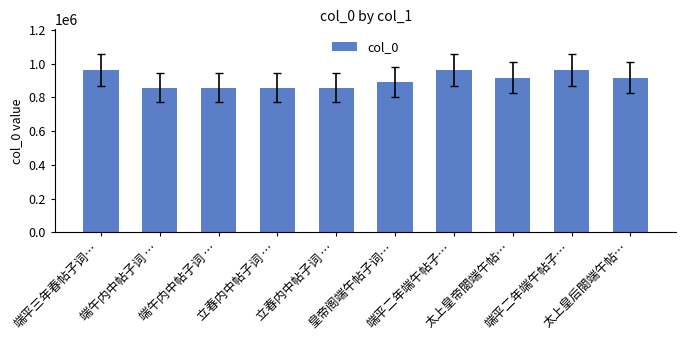

How many bars are there in total?

10